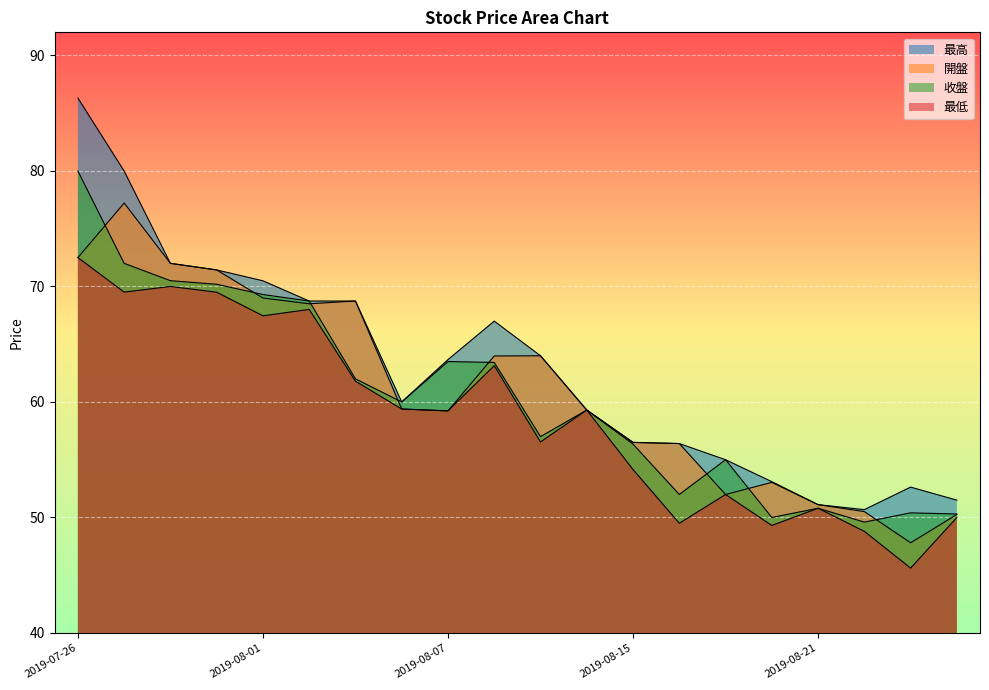

True or false: 最高 and 最低 intersect in this chart.

False